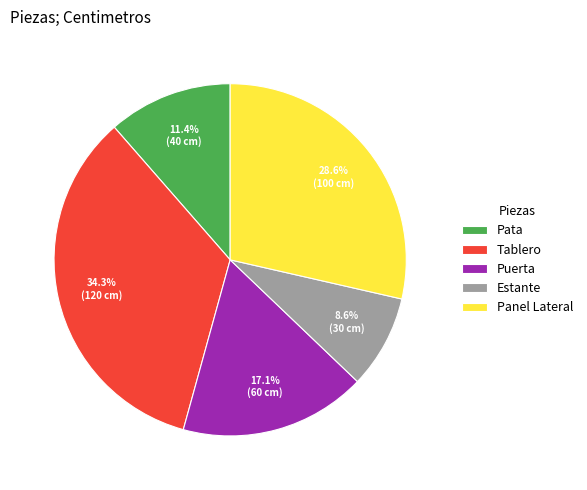

Does Pata account for over 50% of the chart?

No